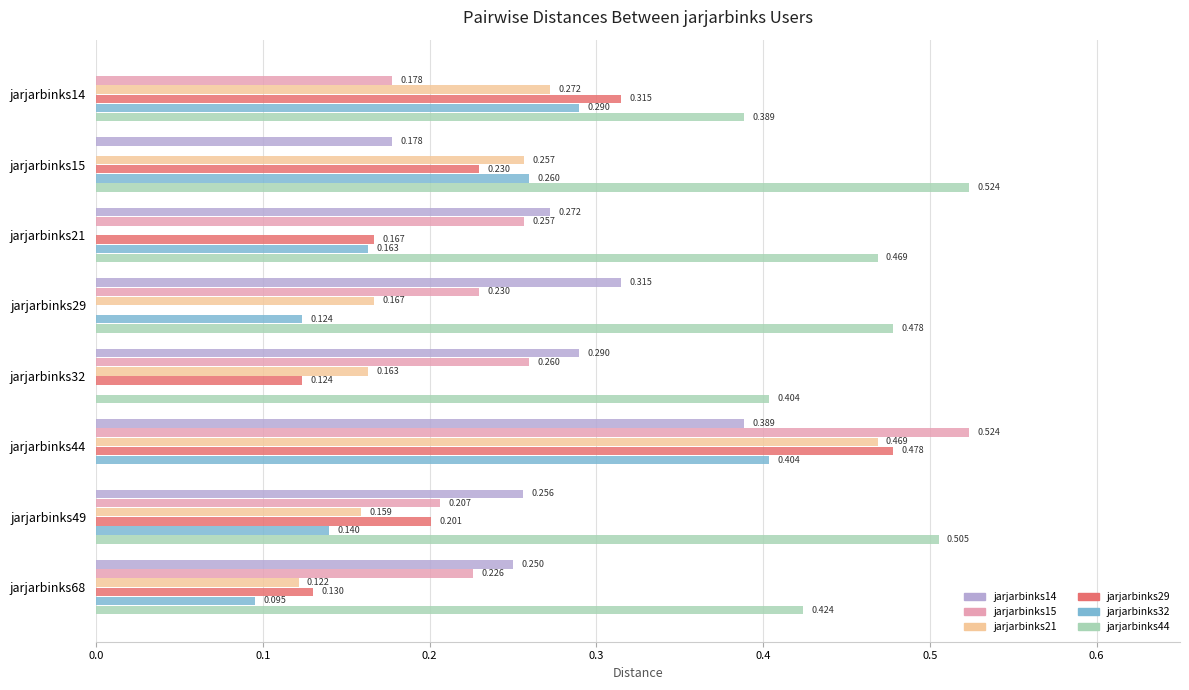

Is the value of jarjarbinks14 at jarjarbinks68 greater than the value of jarjarbinks32 at jarjarbinks14?

No